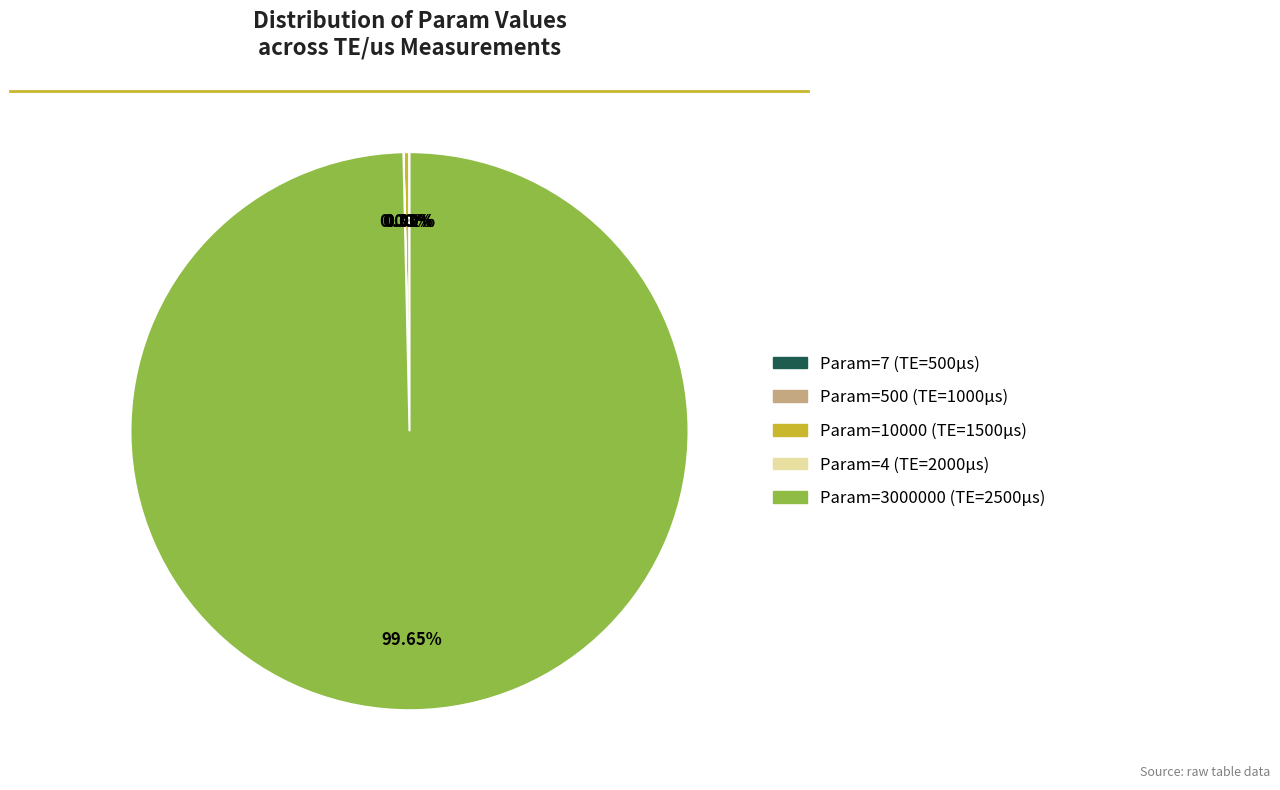

Is there a majority slice in this chart?

Yes